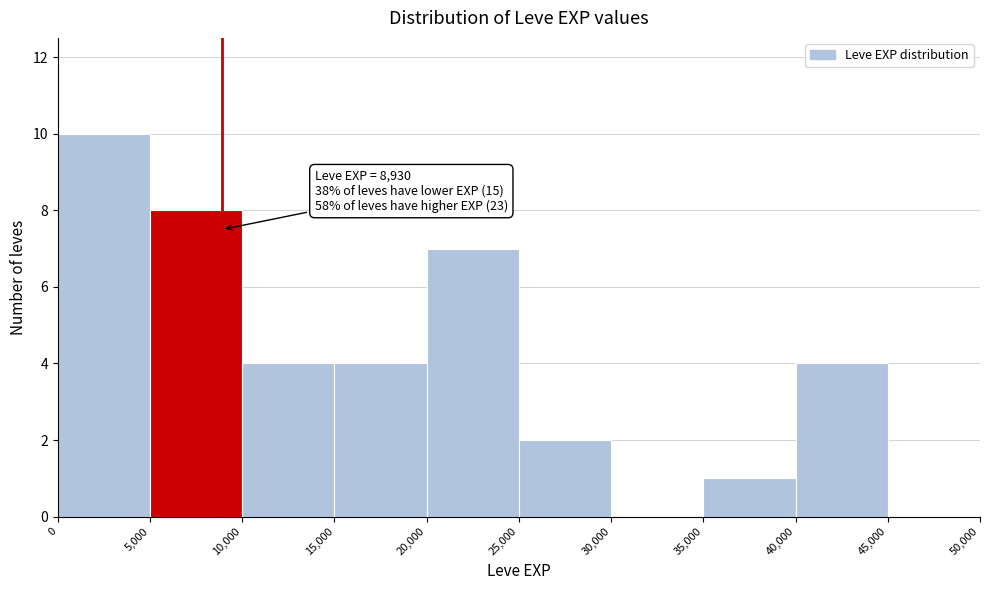

Which range on the x-axis has the tallest bar?

0 to 5,000